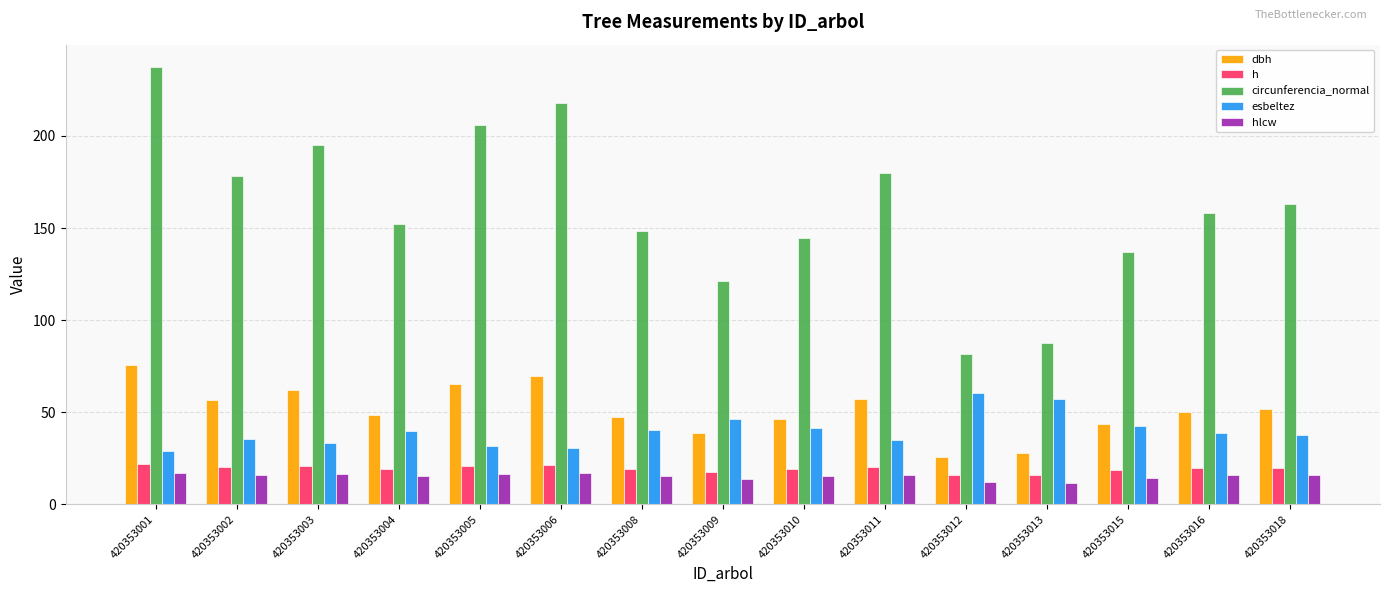

Which series has the widest spread of values?

circunferencia_normal